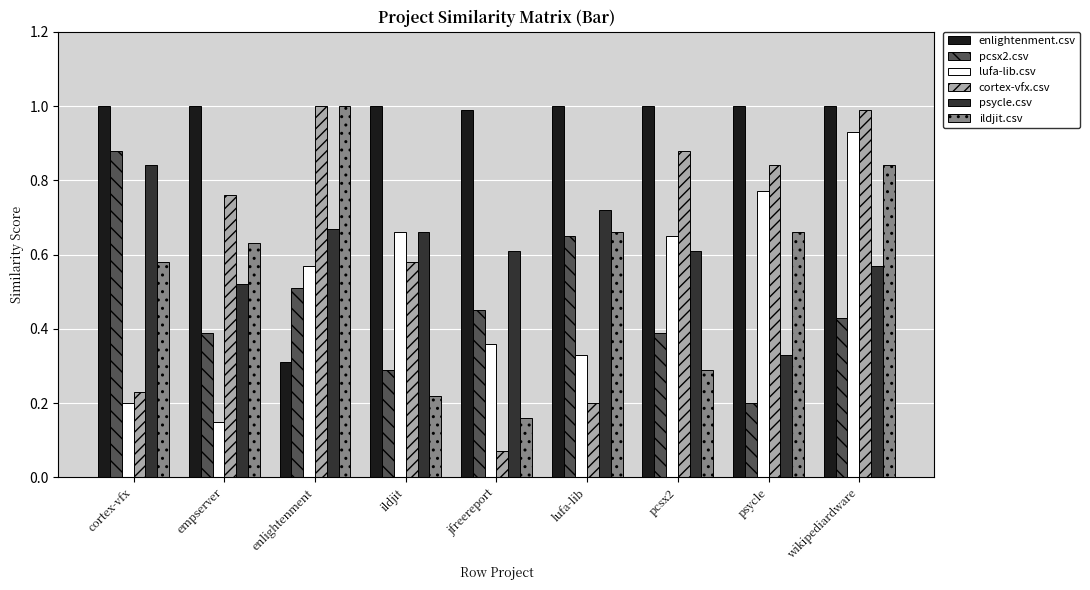

How many bars are there in each group?

6